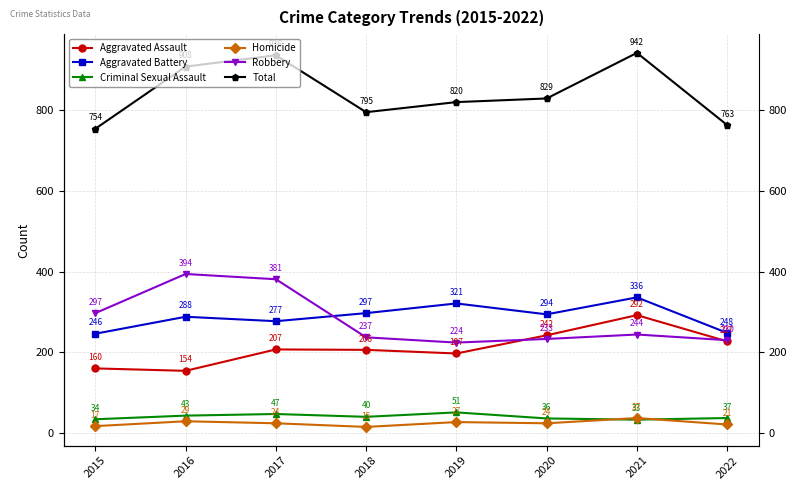

True or false: Aggravated Assault and Criminal Sexual Assault intersect in this chart.

False